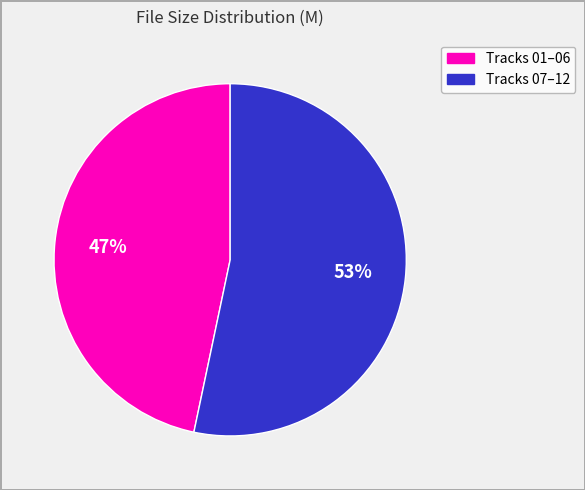

Does any single category account for the majority?

Yes